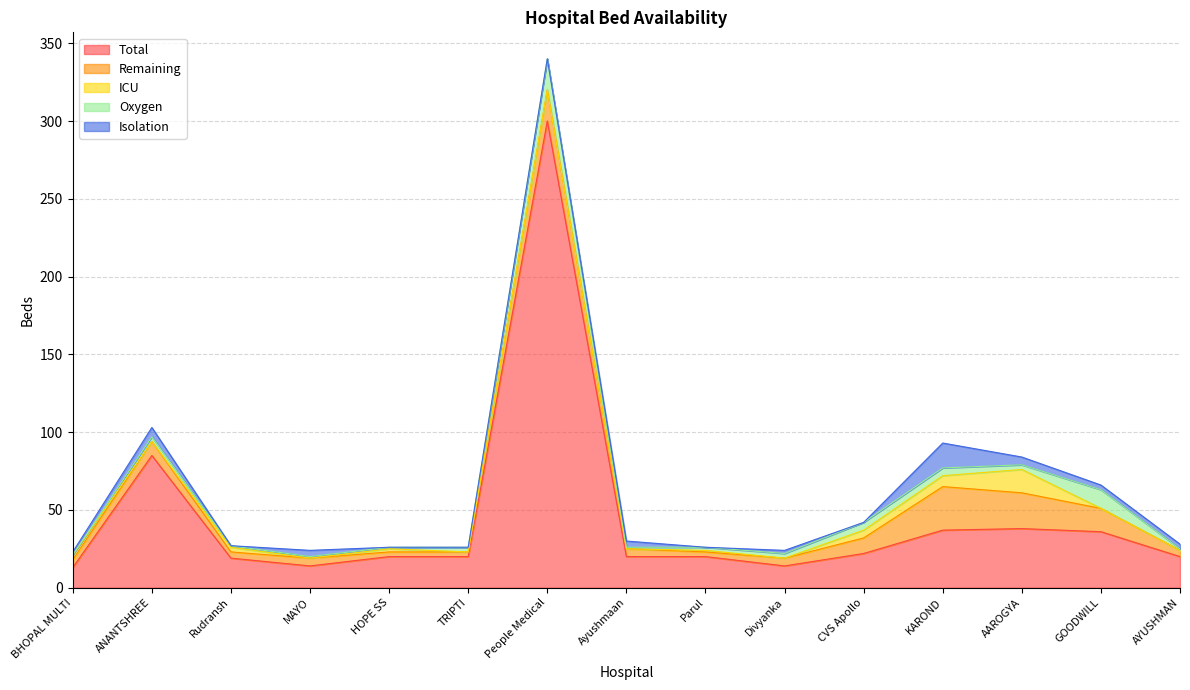

Is the value of Oxygen at MAYO greater than the value of Total at HOPE SS?

No